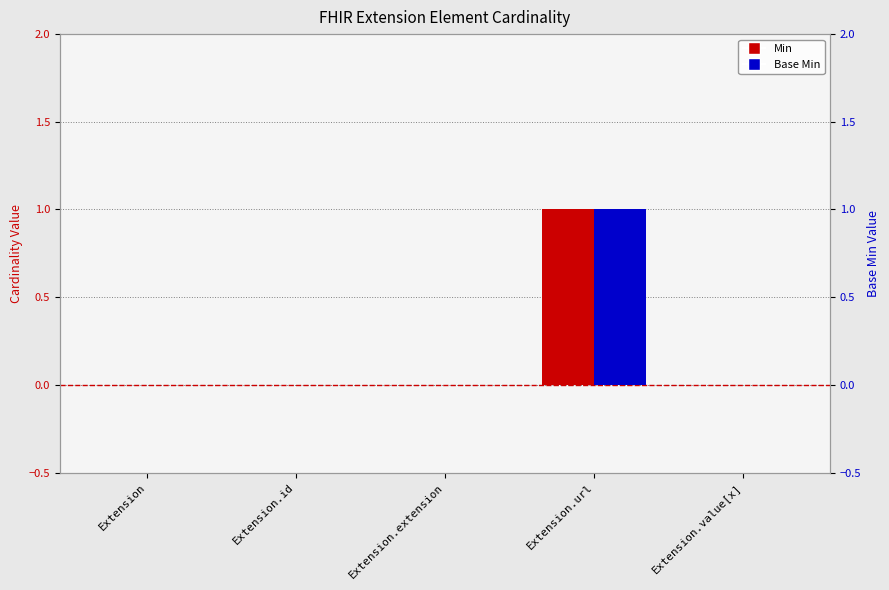

What is the sum of all Min values?

1